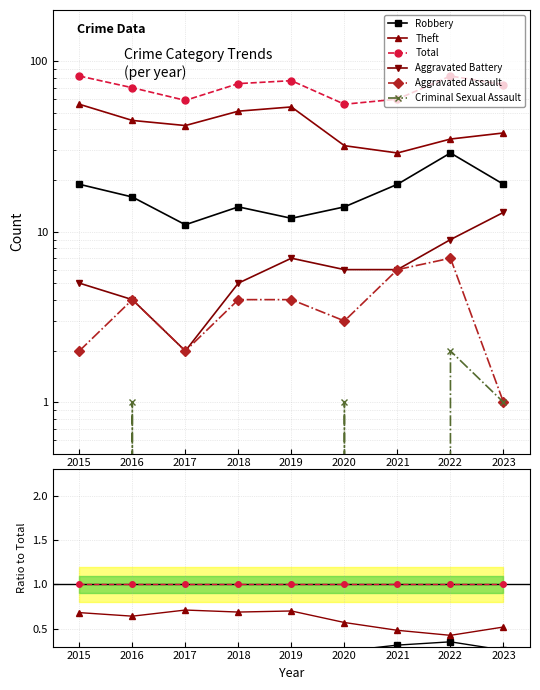

Rank the series at 2022 from lowest to highest value.

Criminal Sexual Assault, Aggravated Assault, Aggravated Battery, Robbery, Theft, Total